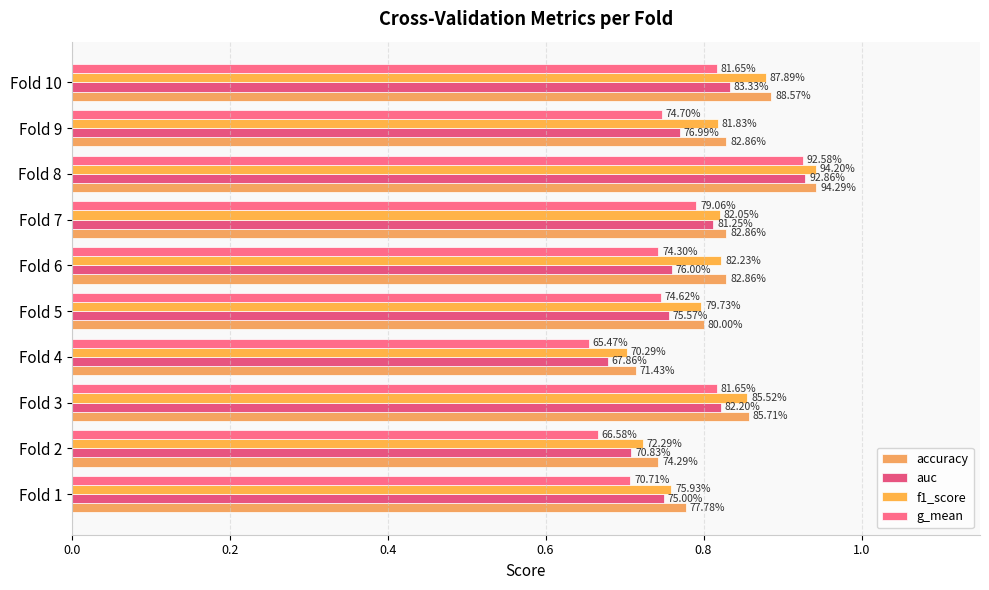

Rank the series by their maximum value, from lowest to highest.

g_mean, auc, f1_score, accuracy